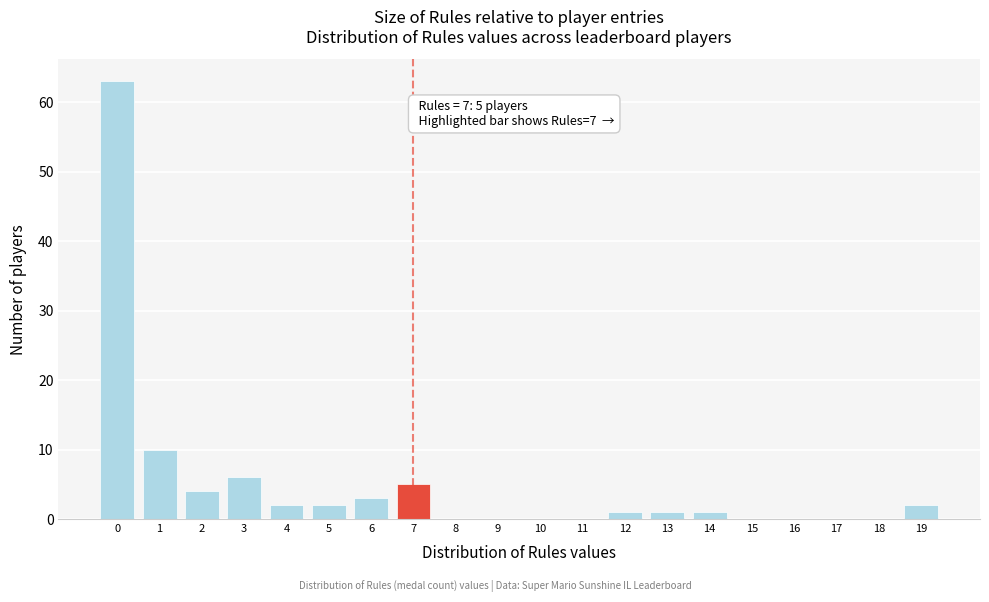

Reading right to left, transcribe all the data shown in this chart.

19=2	18=0	17=0	16=0	15=0	14=1	13=1	12=1	11=0	10=0	9=0	8=0	7=5	6=3	5=2	4=2	3=6	2=4	1=10	0=63